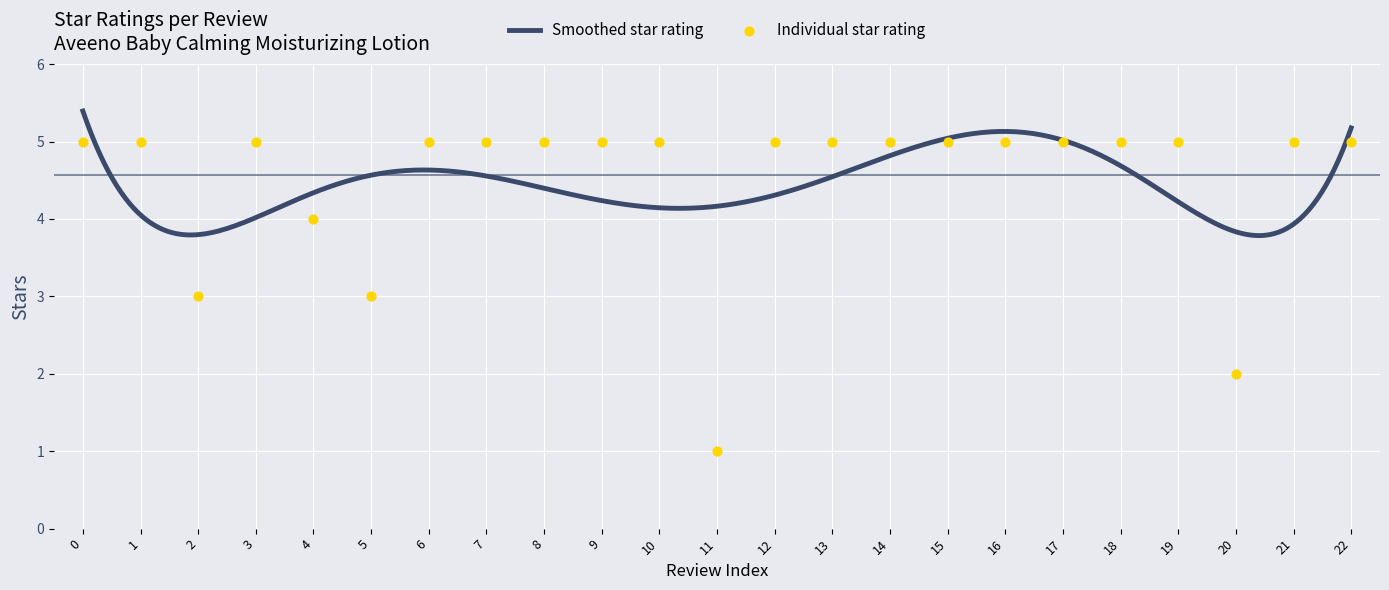

Approximately how many times larger is the value at 6 compared to 3?

1.0